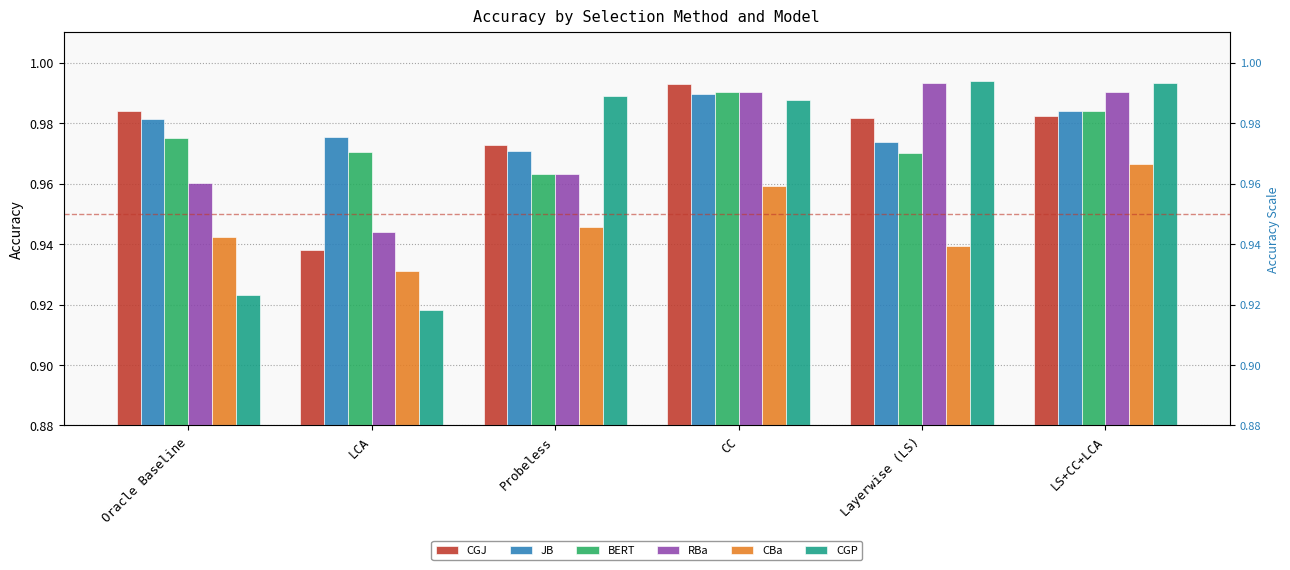

The value of JB at Layerwise (LS) is 1.3. True or false?

False